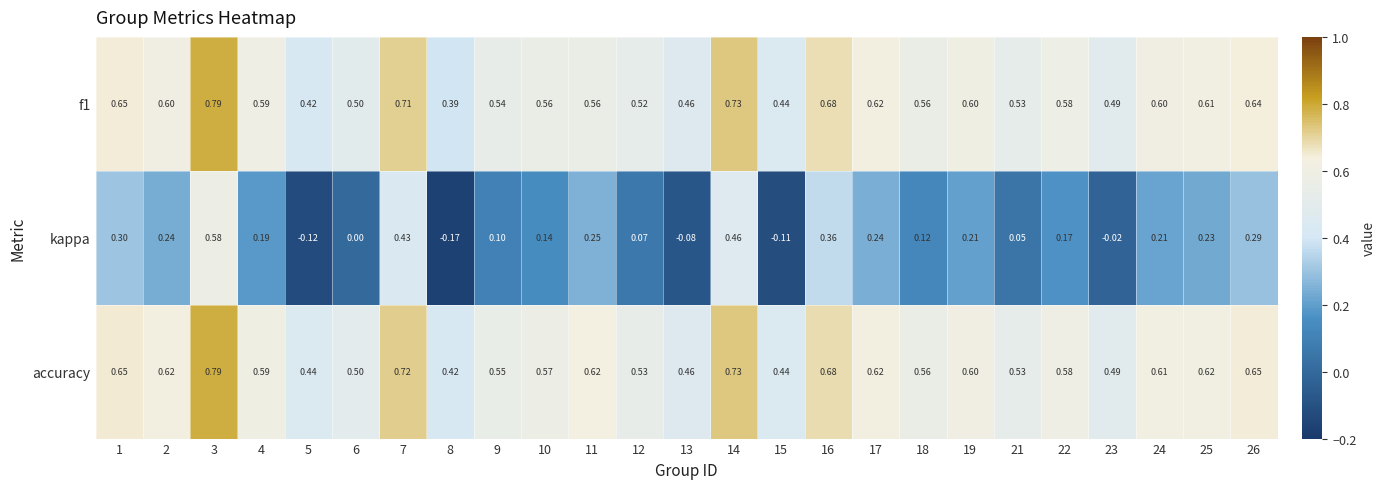

Which series has the largest total across all categories?

accuracy